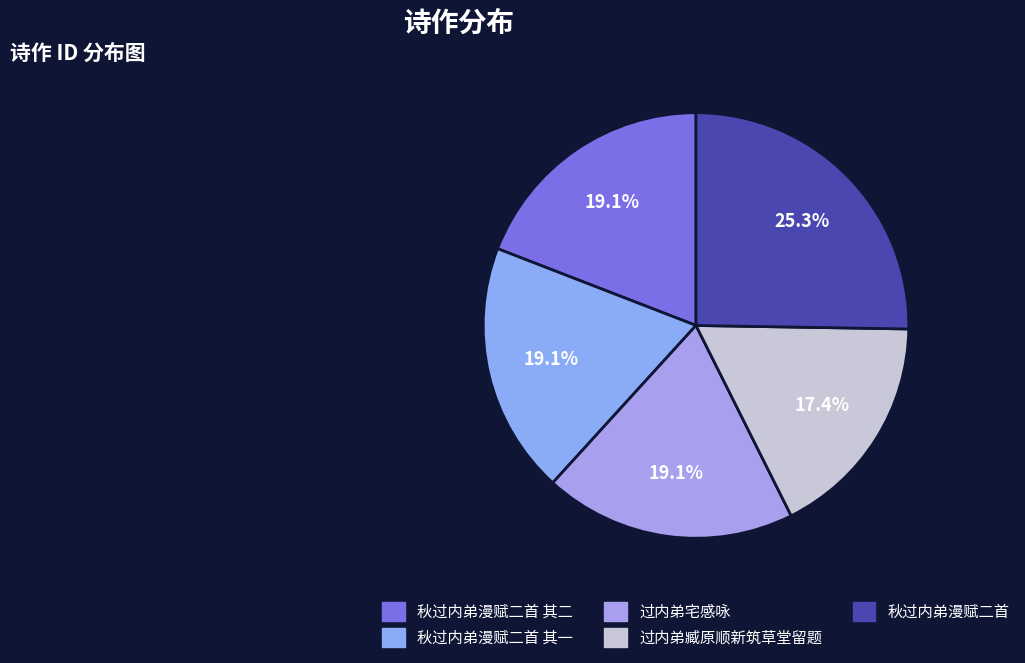

Which slice is the smallest?

过内弟臧原顺新筑草堂留题